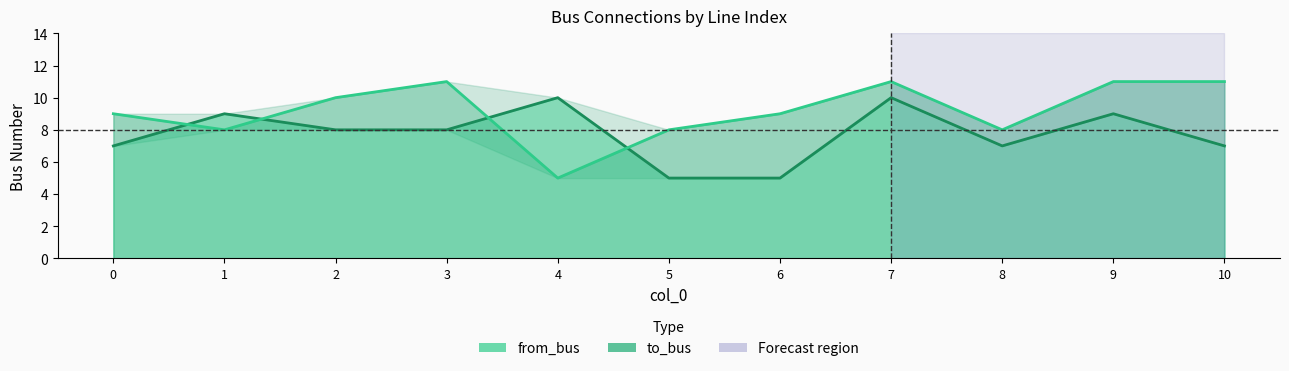

True or false: to_bus has more than 1 points higher than both neighbors.

True